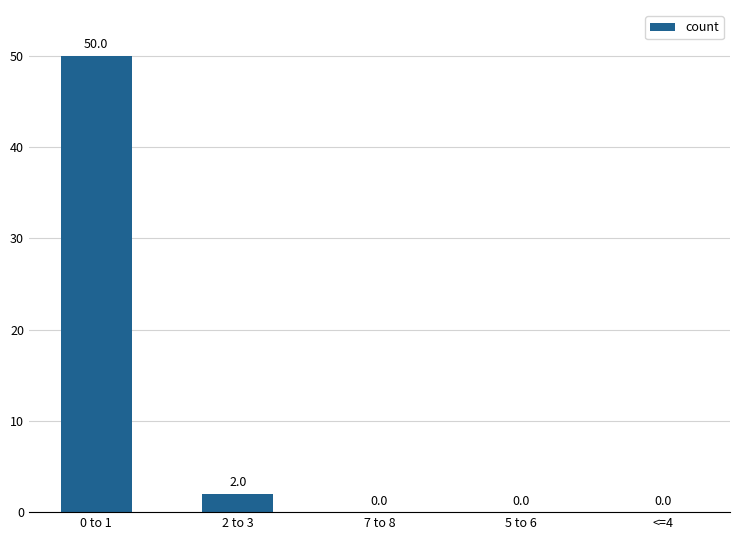

The value at 5 to 6 is -33. True or false?

False